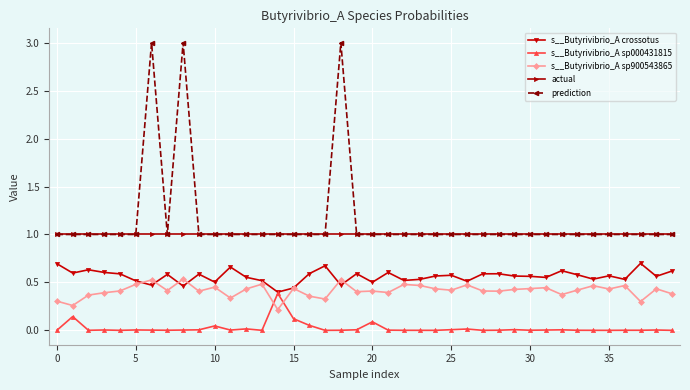

What is the highest value of the actual series?

1.0